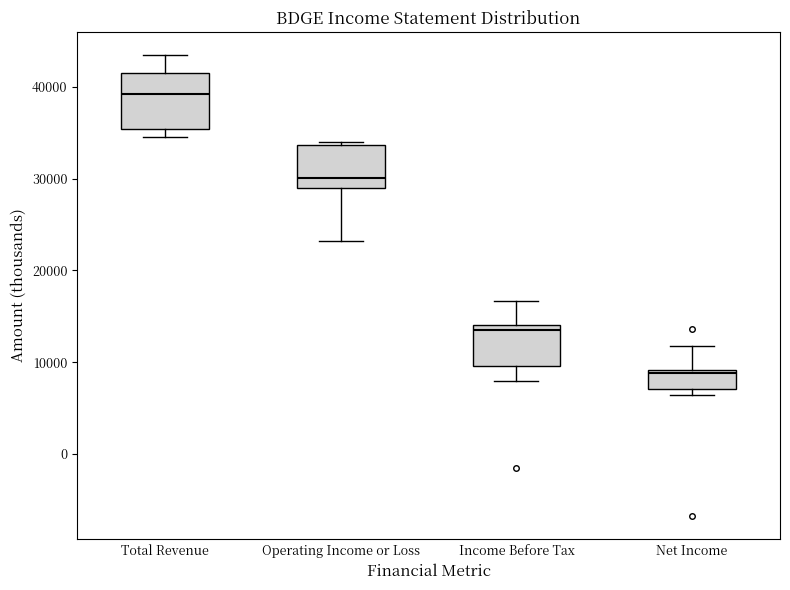

Comparing the boxes themselves (not the whiskers), which one is the tallest?

Total Revenue